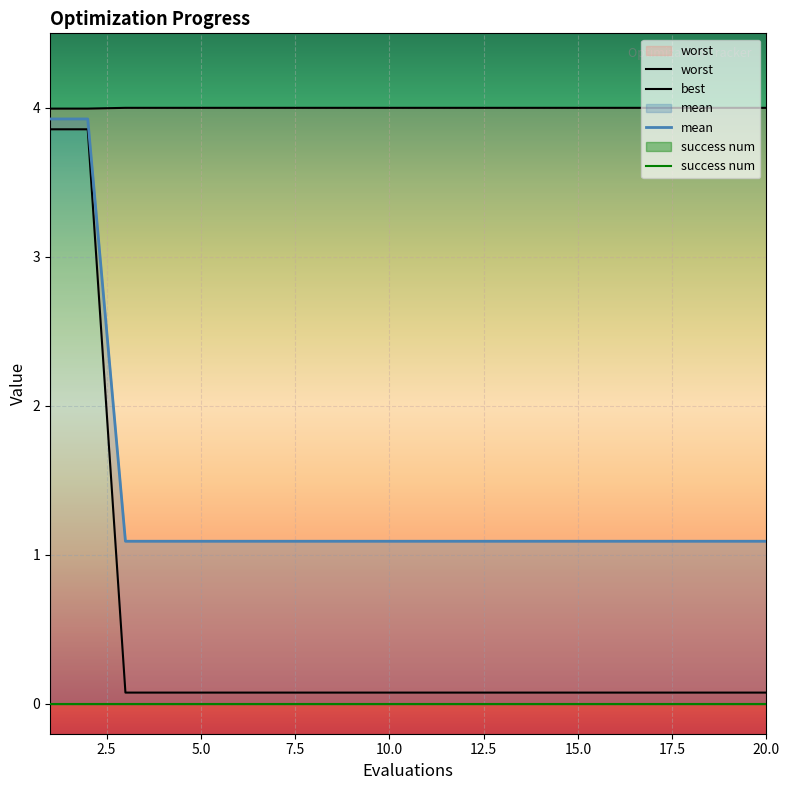

What value does the mean series have at 20.0?

1.1